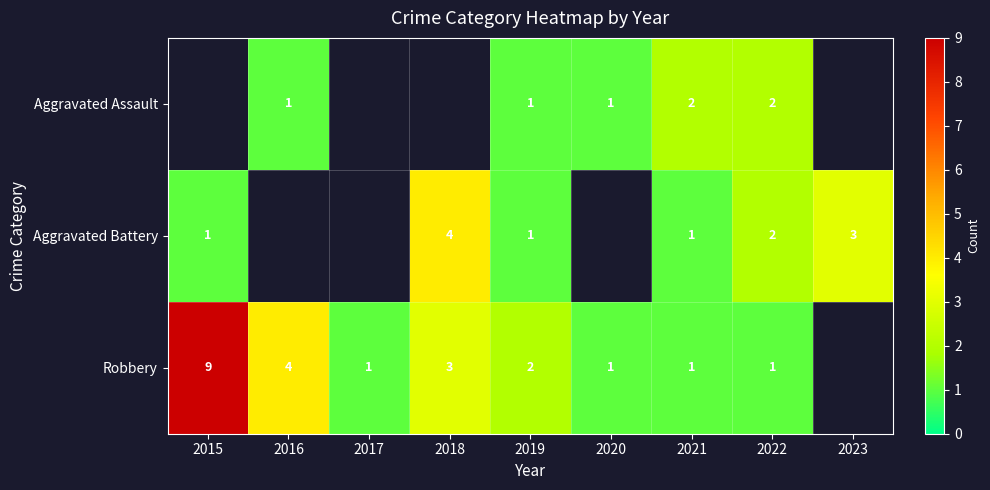

What is the total value across all series at 2019?

4